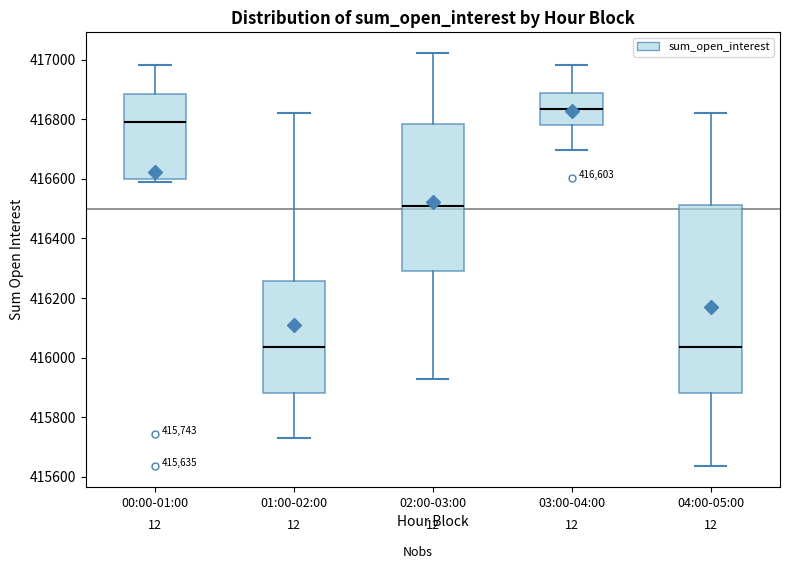

Which box has the highest median line?

03:00-04:00